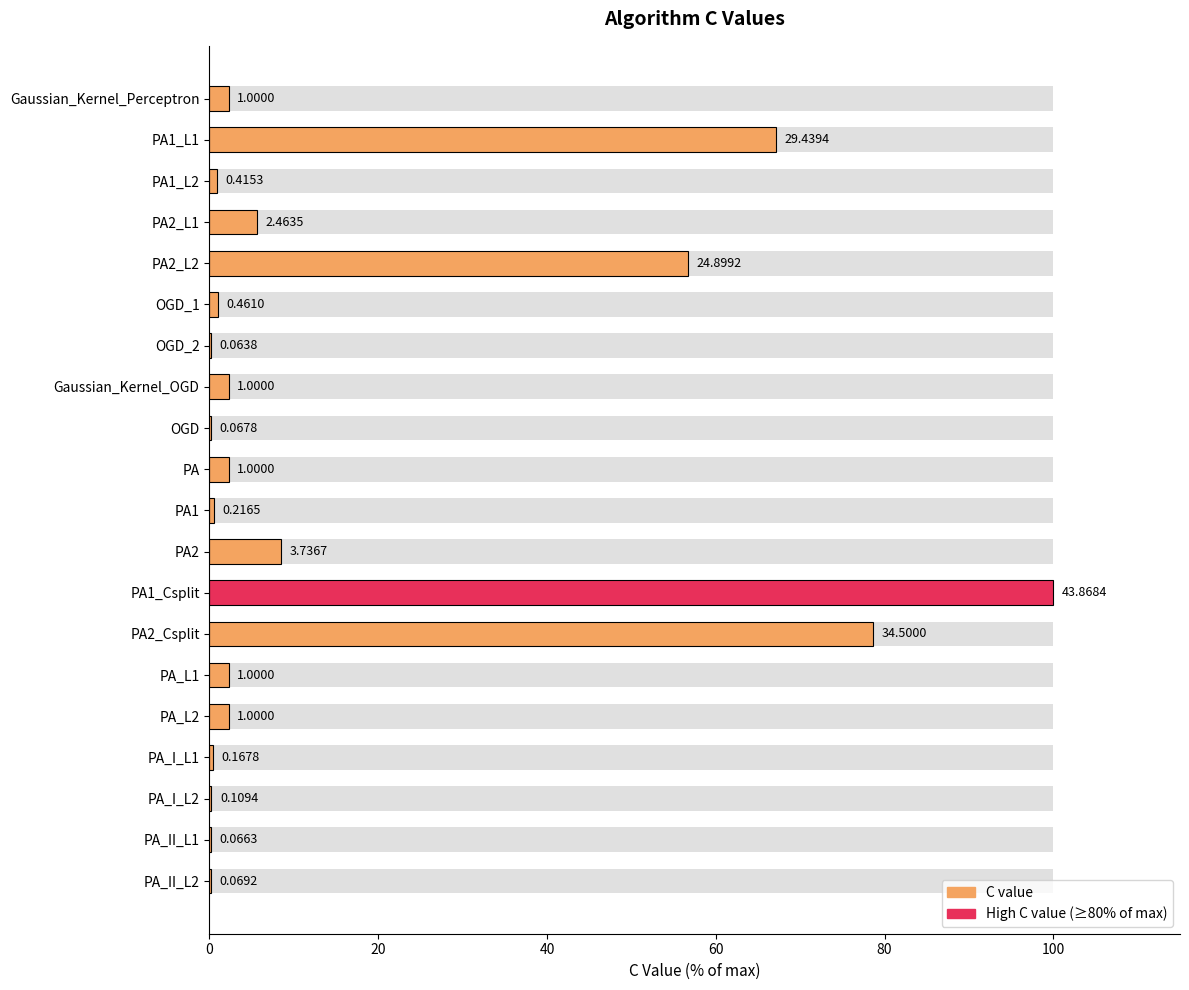

Does the chart contain stacked bars?

No